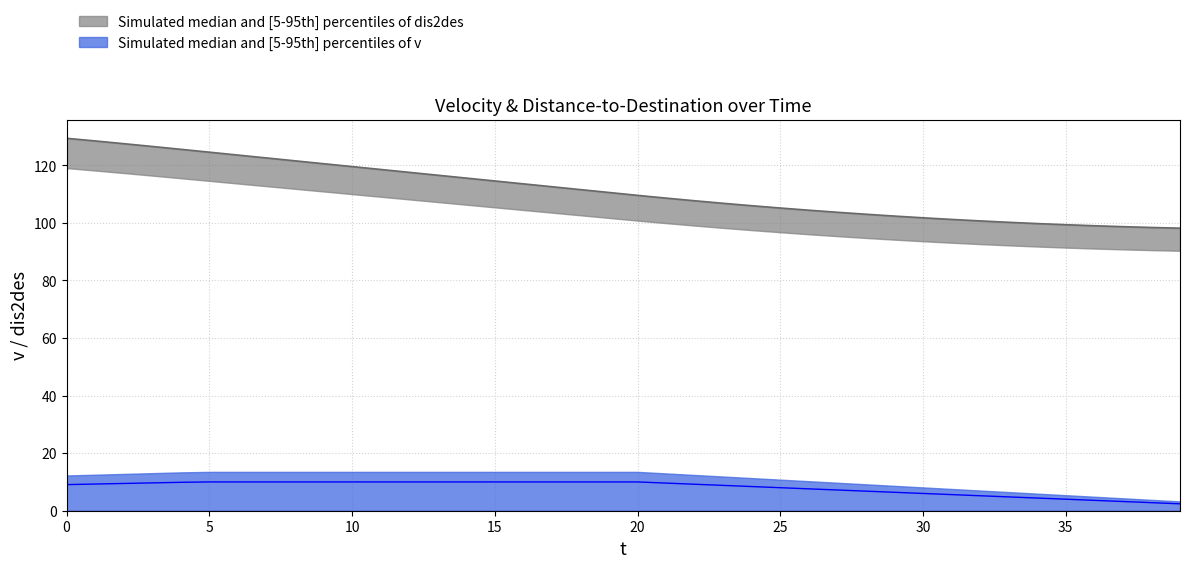

What is the total value across all series at 29?

108.8